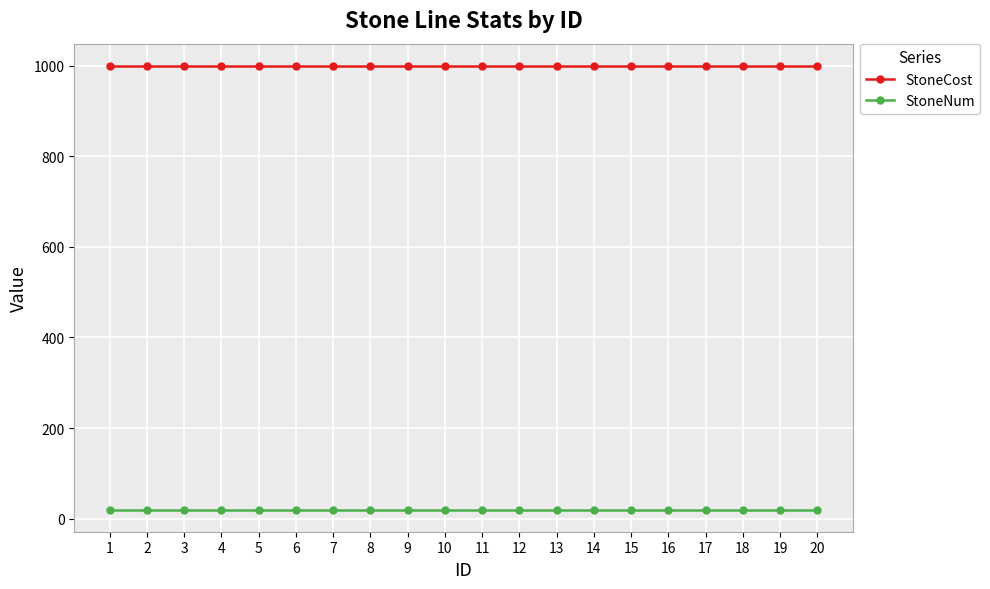

Is the value of StoneCost at 6 greater than the value of StoneNum at 6?

Yes